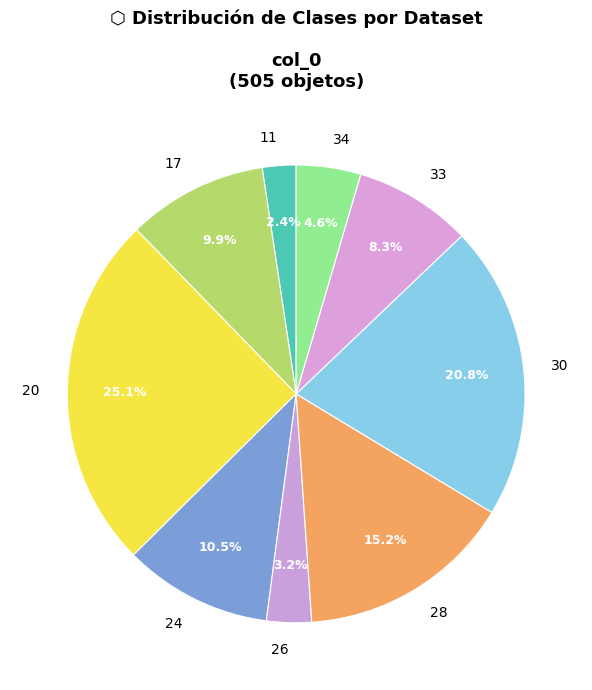

Does 30 account for over 50% of the chart?

No